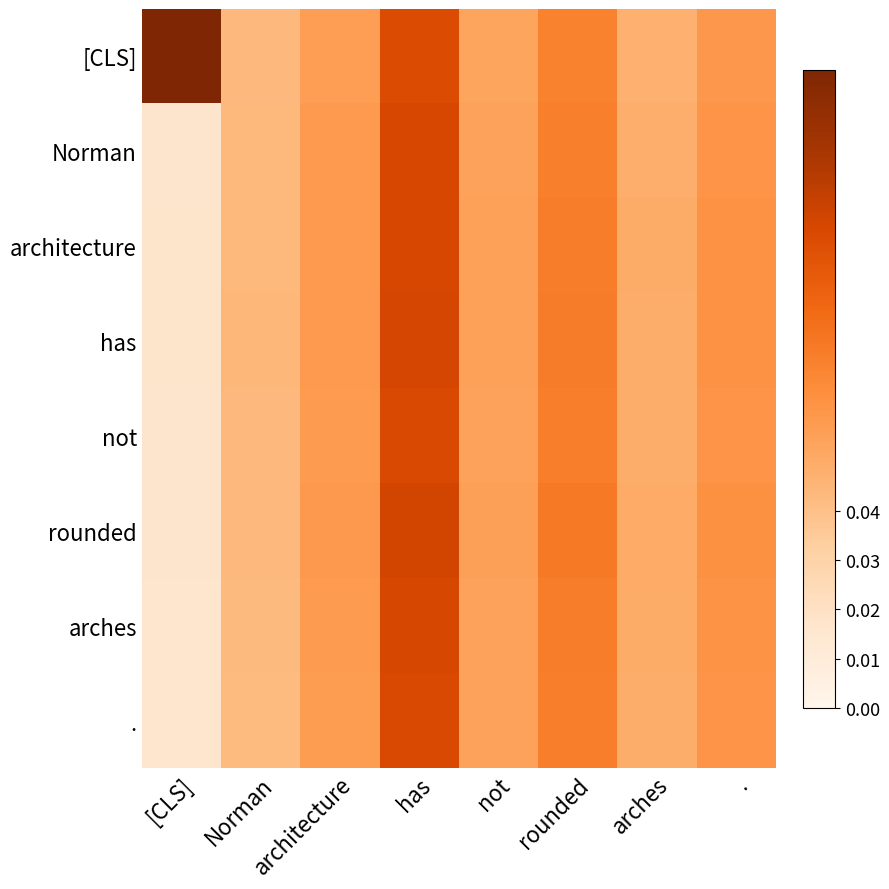

Which category has the highest value across all series?

[CLS]